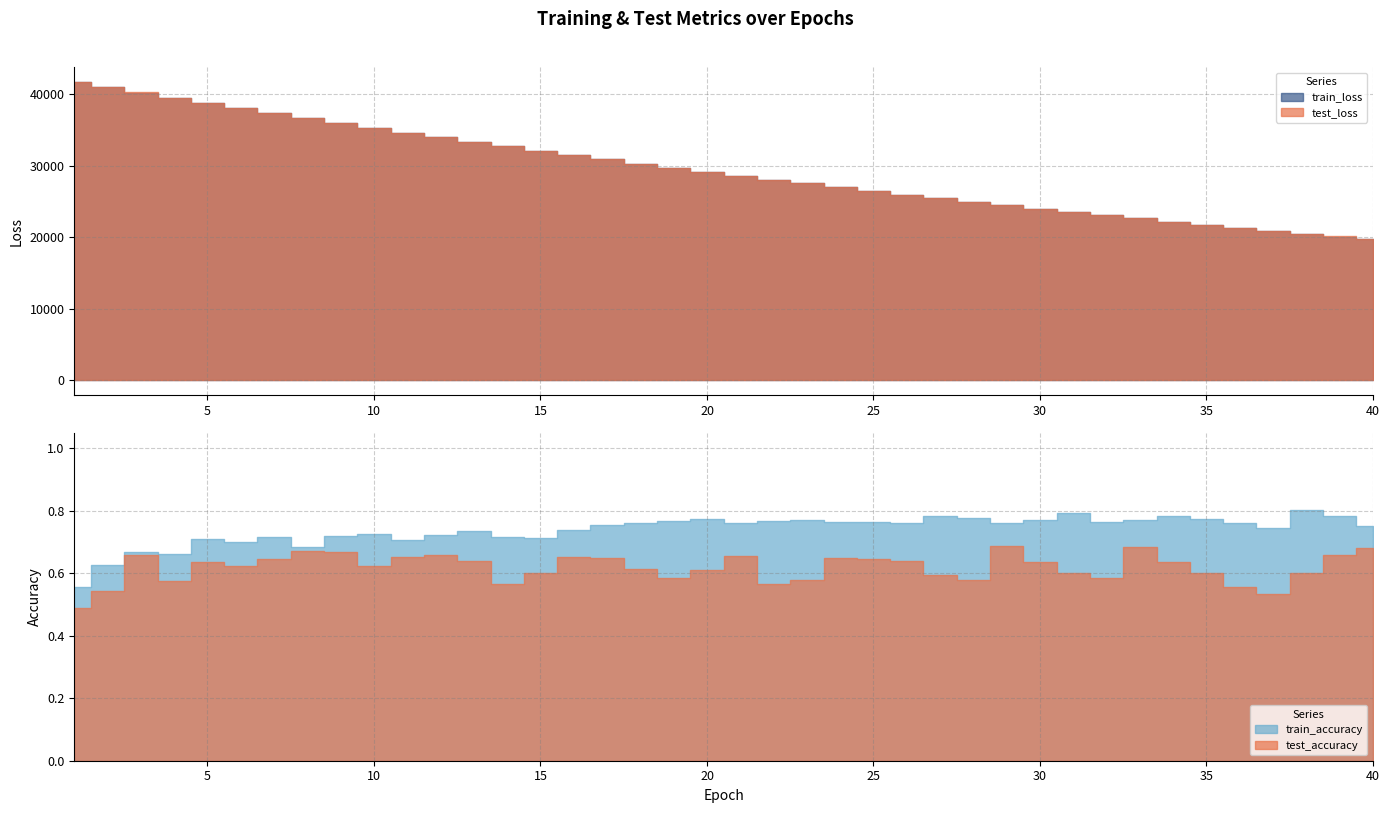

What is the difference between the second highest and second lowest values in the train_loss series?

20897.0